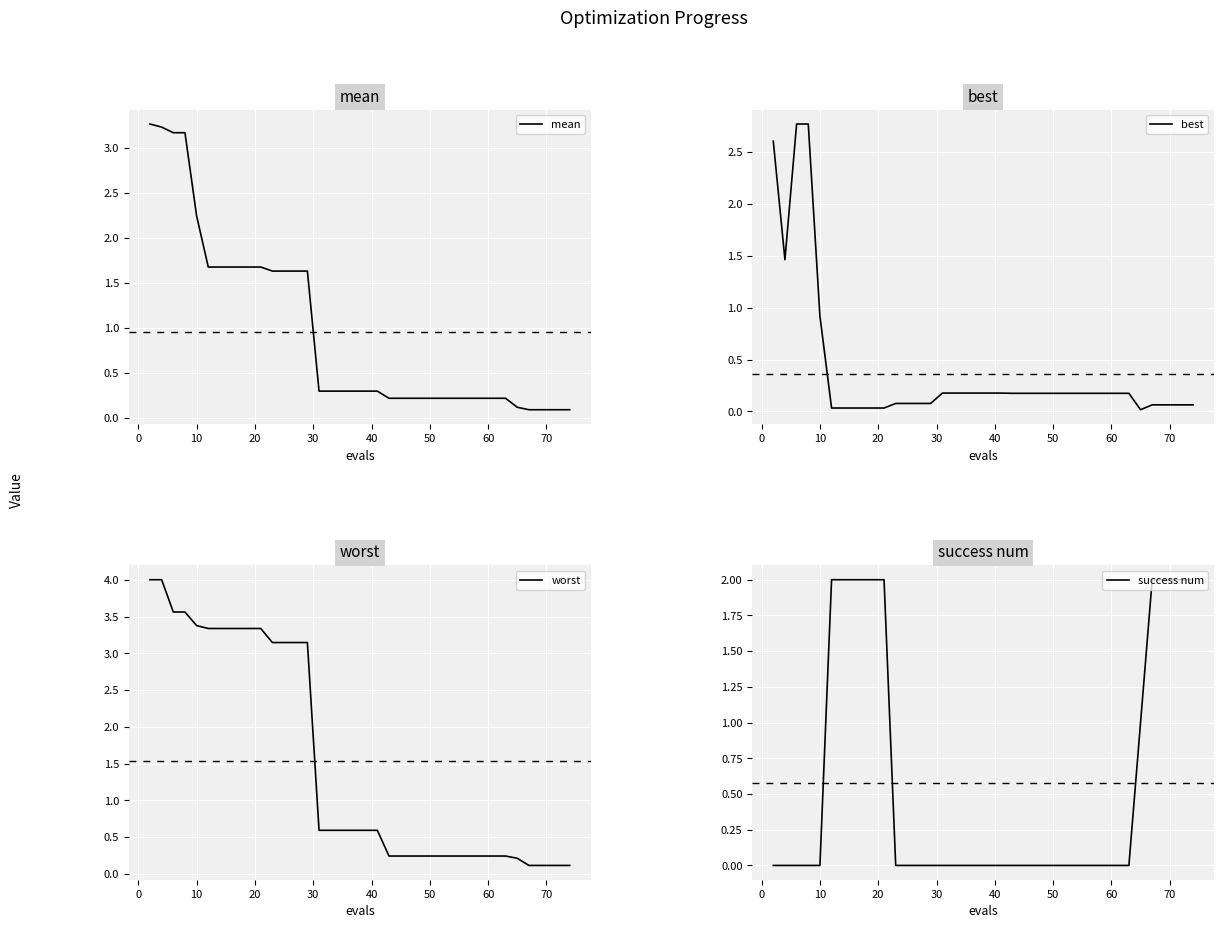

What is the highest value of the worst series?

4.0